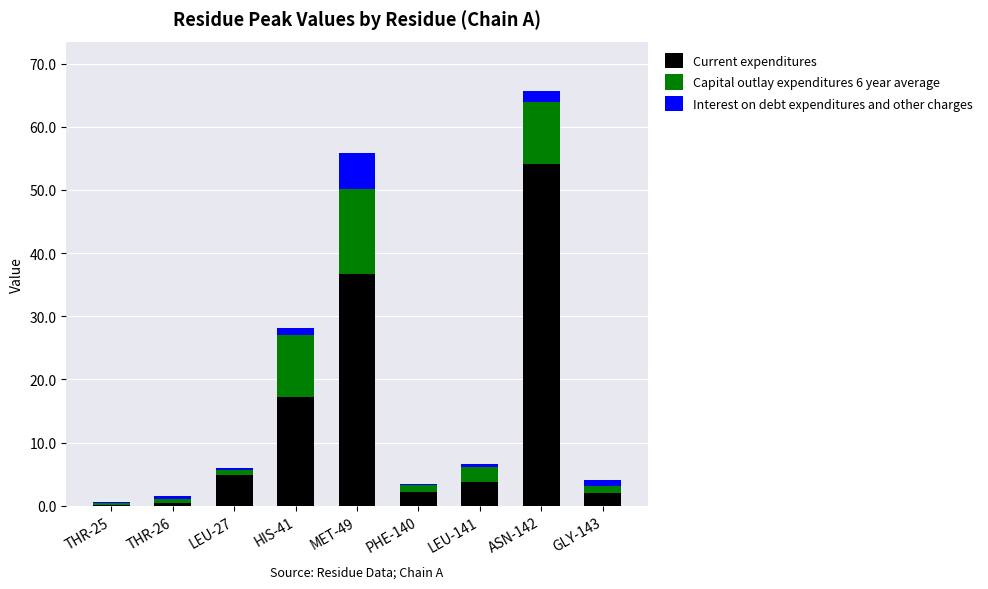

At which category is the sum across all series the highest?

ASN-142